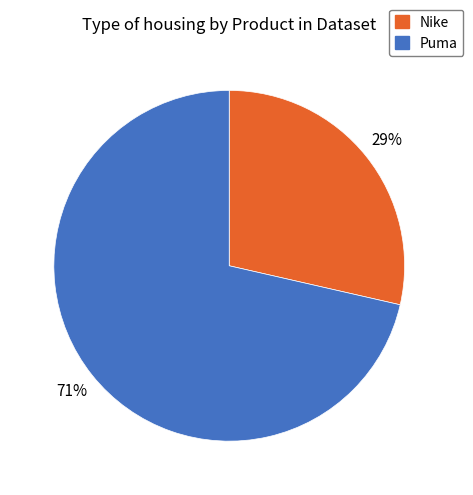

To the nearest percent, what is the average slice percentage?

50%